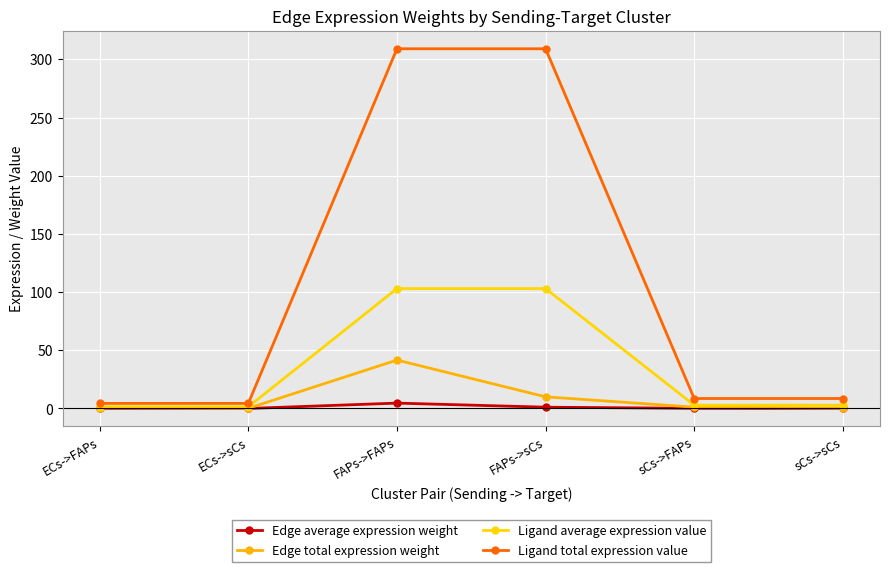

How many lines are shown in the chart?

4